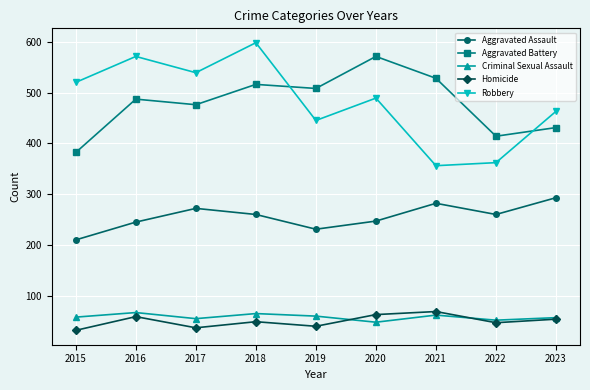

What is the spread (max minus min) of values at 2015?

488